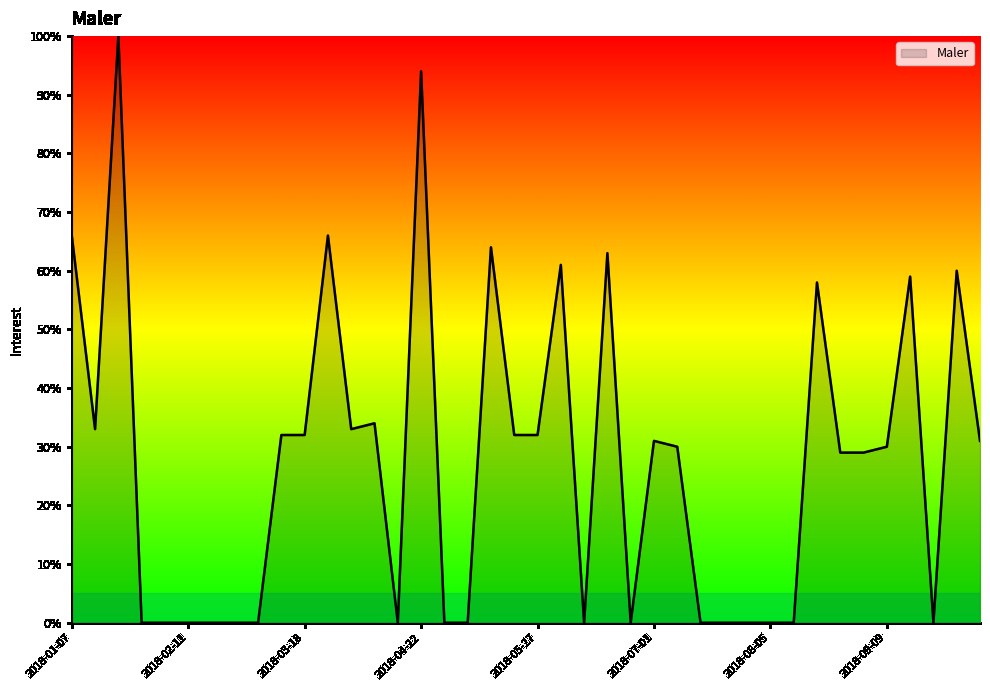

What is the difference between the maximum and minimum values?

100